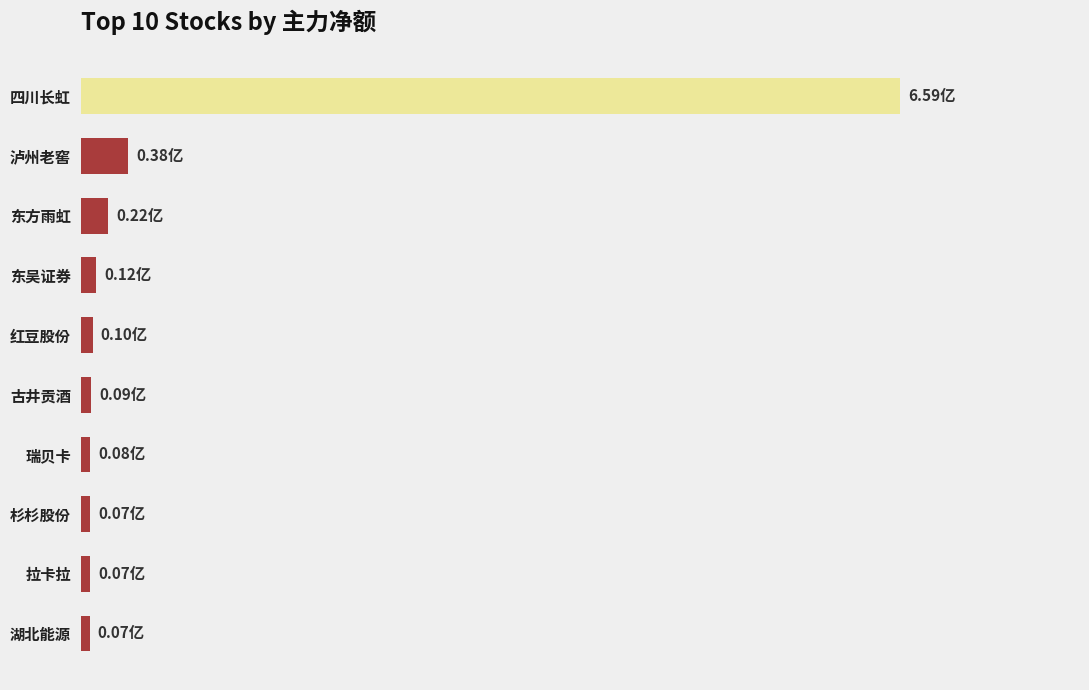

What is the difference between the maximum and second lowest values?

65188.9